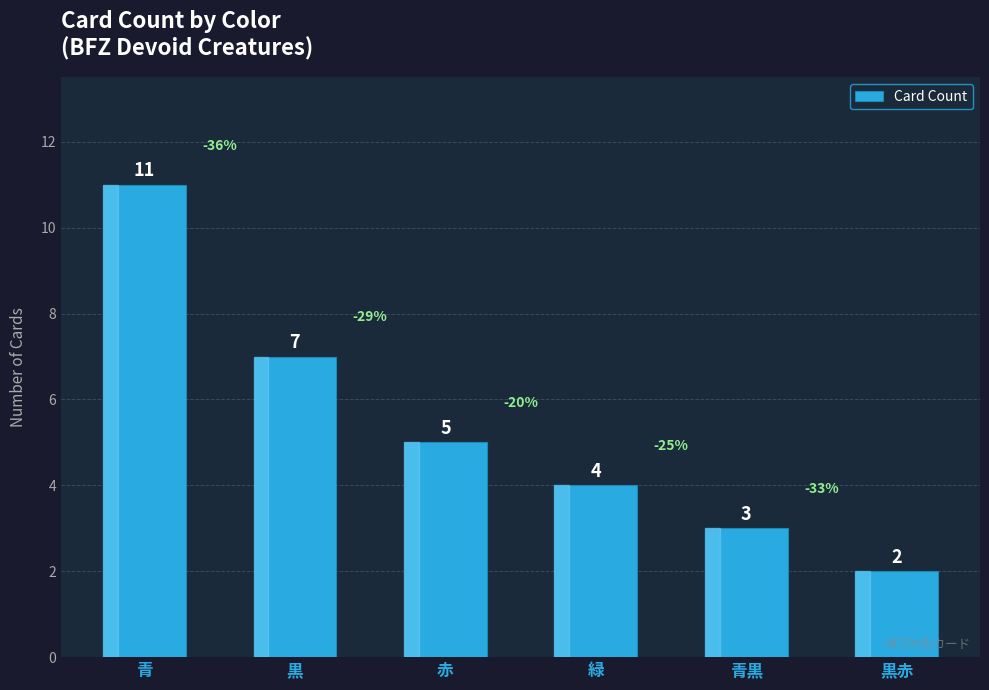

Where does the data first go above 5?

青